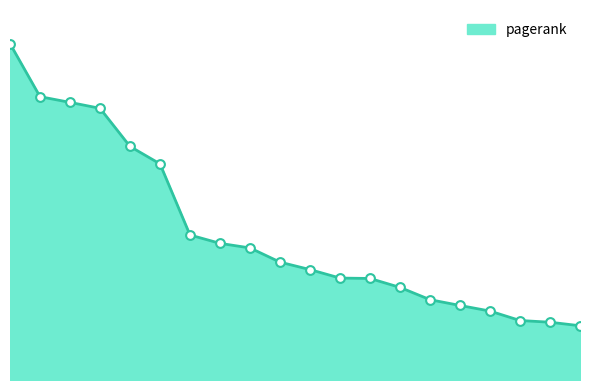

Is this an area chart (filled region under the line)?

Yes